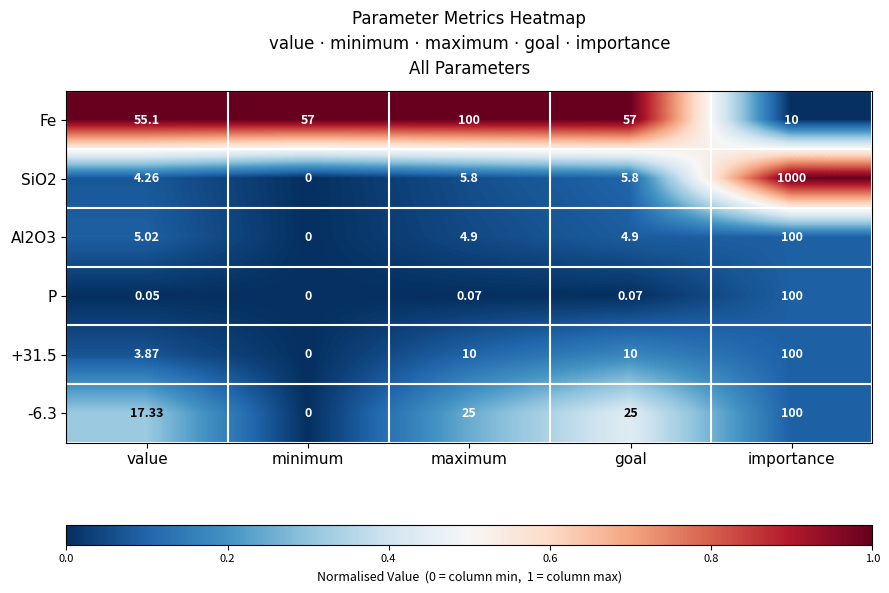

How many data points in SiO2 are above 5?

3